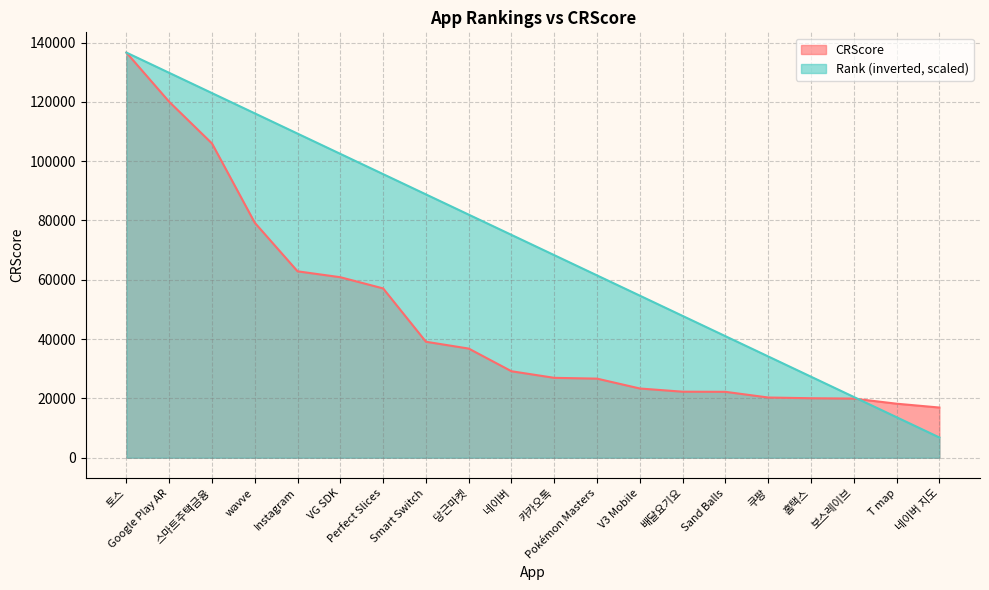

Reading left to right, what are all the values shown in this chart?

CRScore: 136599.0	120000.0	105956.0	79221.0	62850.0	60859.0	57083.0	39102.0	36801.0	29155.0	26935.0	26664.0	23340.0	22260.0	22217.0	20303.0	20054.0	19934.0	18215.0	16922.0
Rank: 136599.0	129769.0	122939.1	116109.1	109279.2	102449.2	95619.3	88789.4	81959.4	75129.5	68299.5	61469.6	54639.6	47809.6	40979.7	34149.8	27319.8	20489.8	13659.9	6830.0